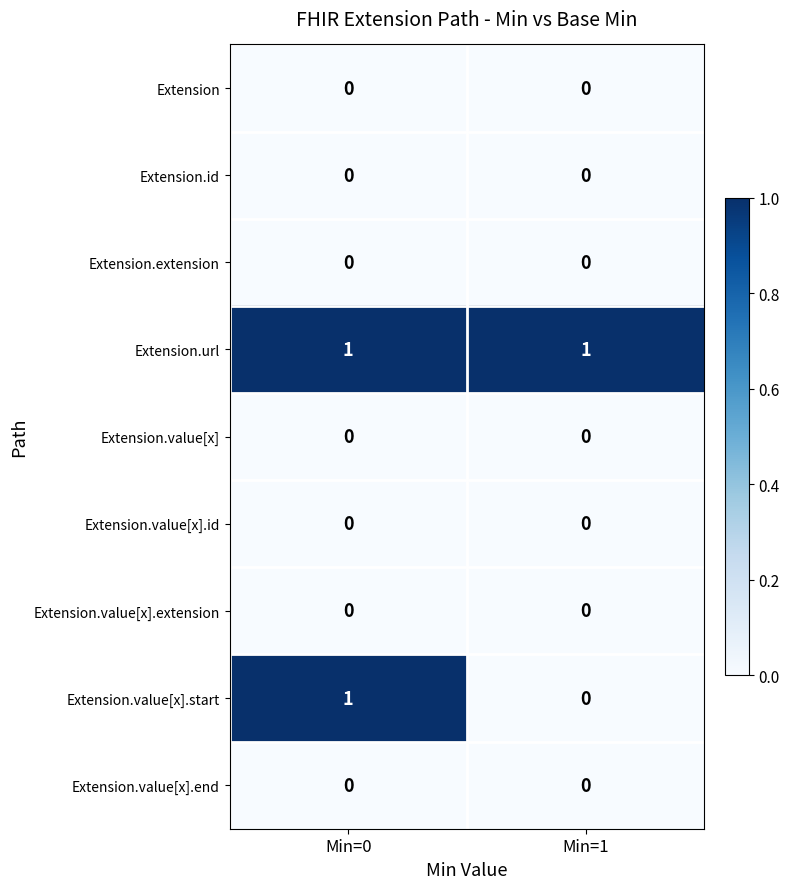

Which series has the widest spread of values?

Extension.value[x].start